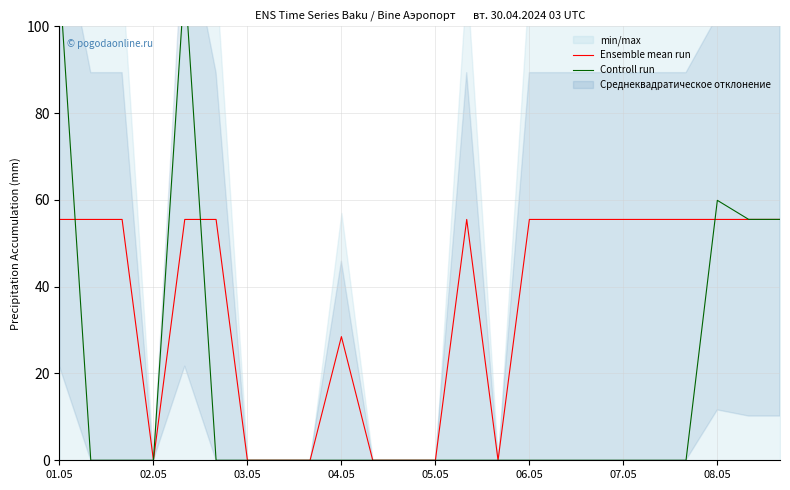

Which series has the largest range (max minus min)?

Controll run